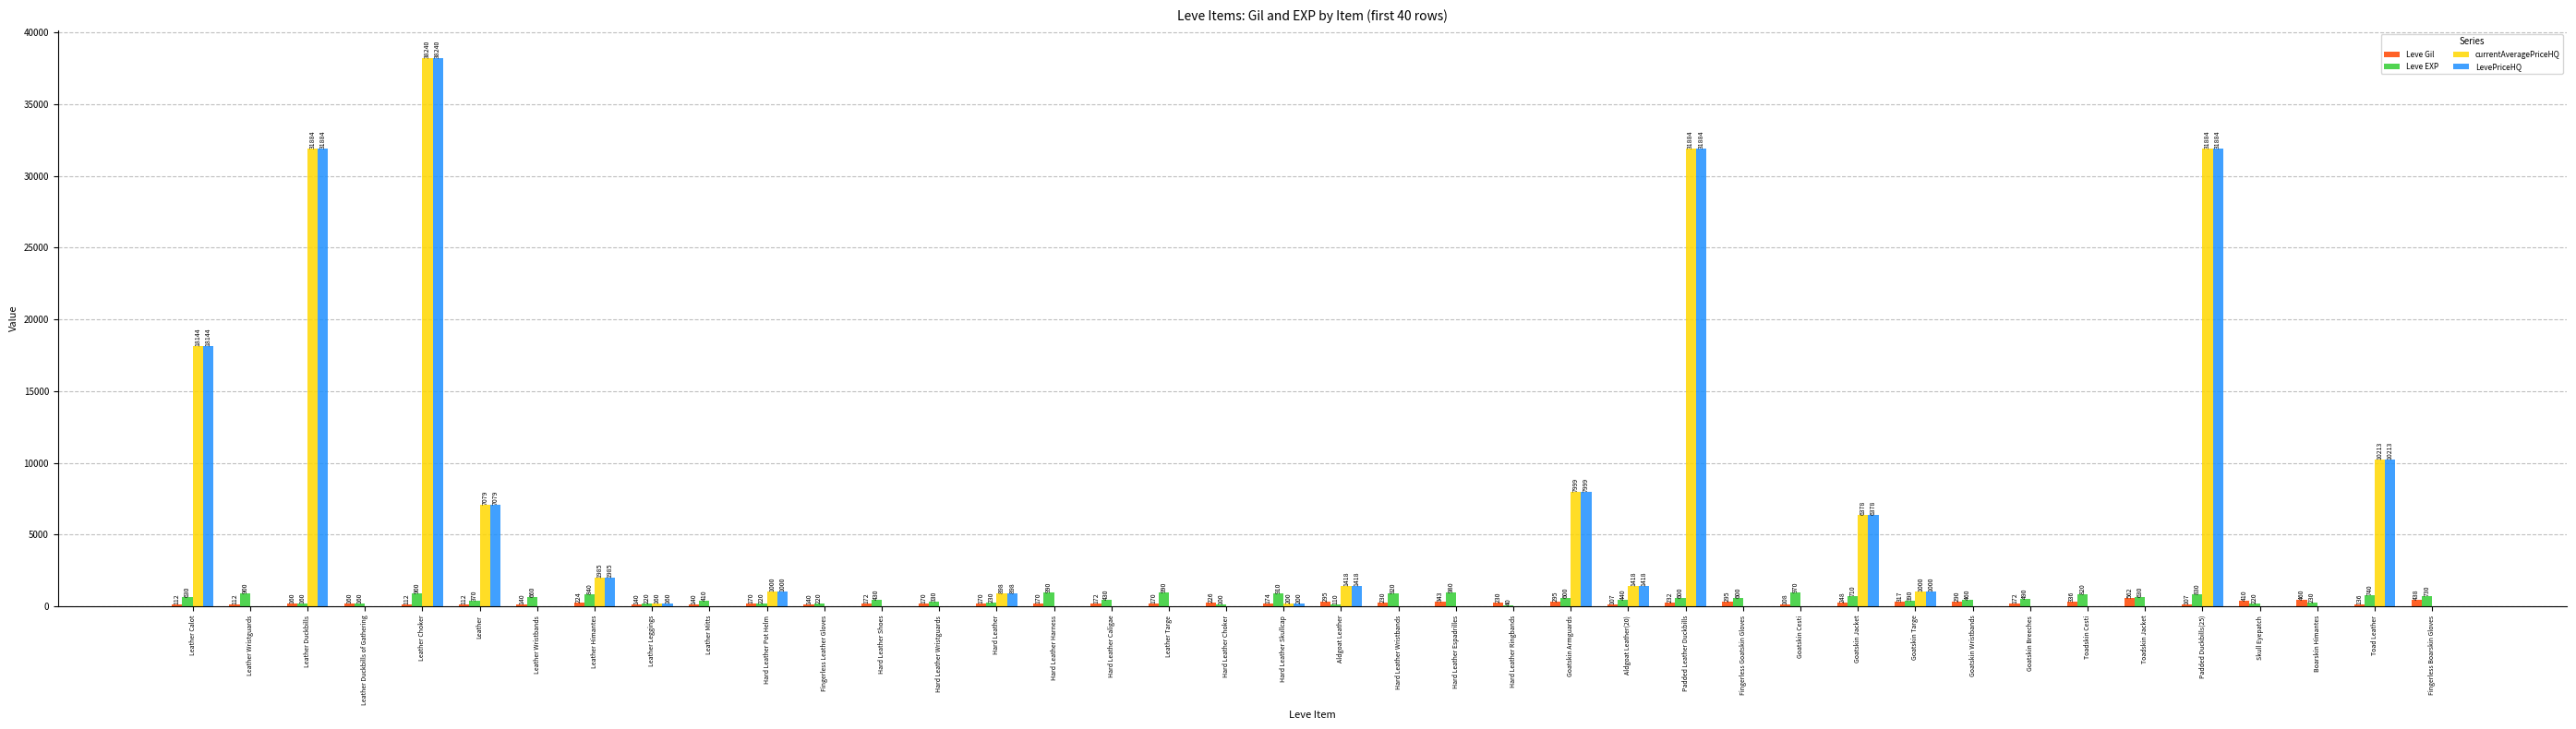

Are the bars horizontal?

No